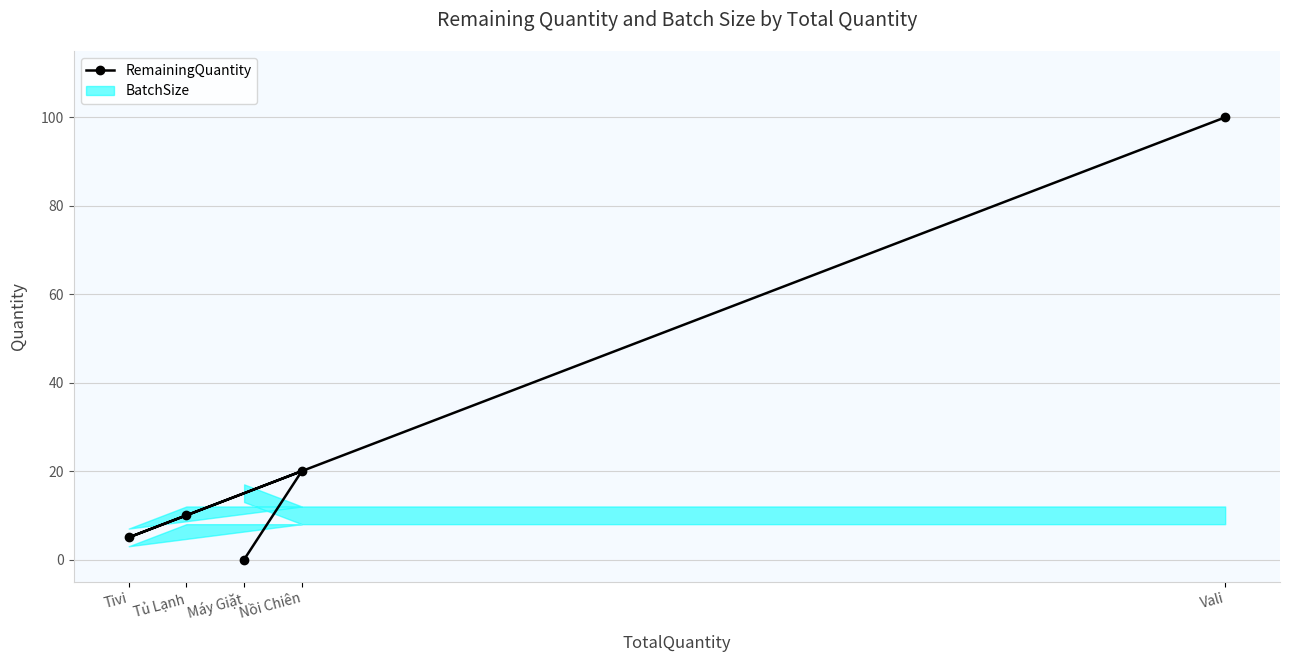

At which label is the value closest to 50?

Nồi Chiên